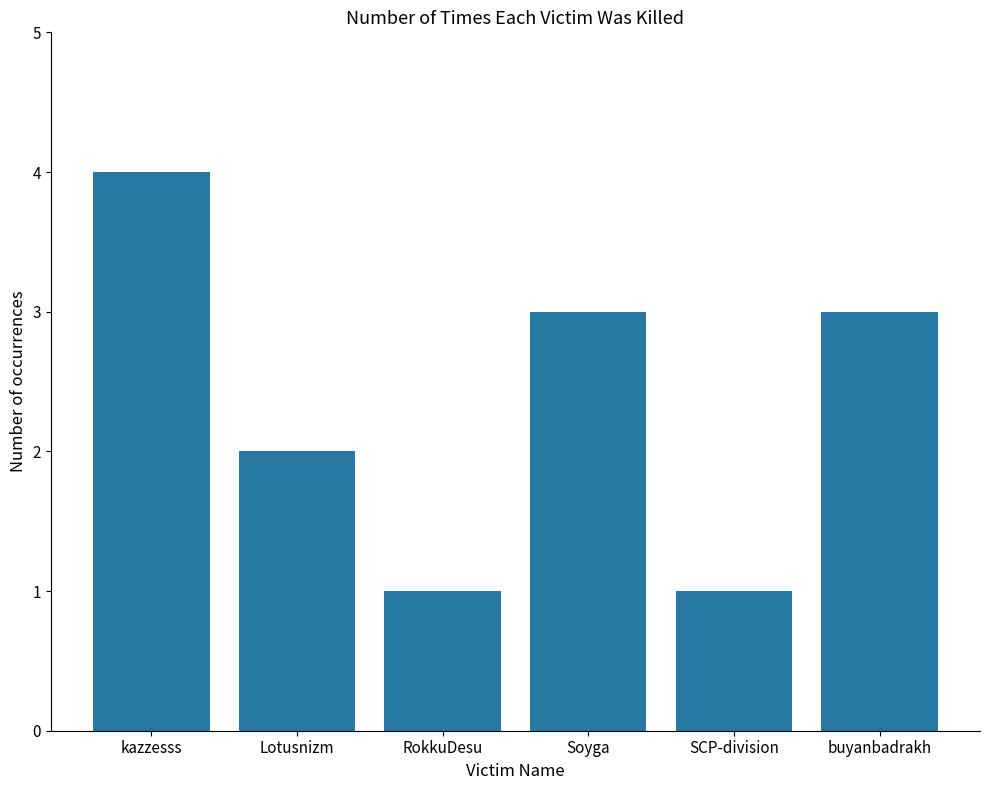

How many values are below 3?

3